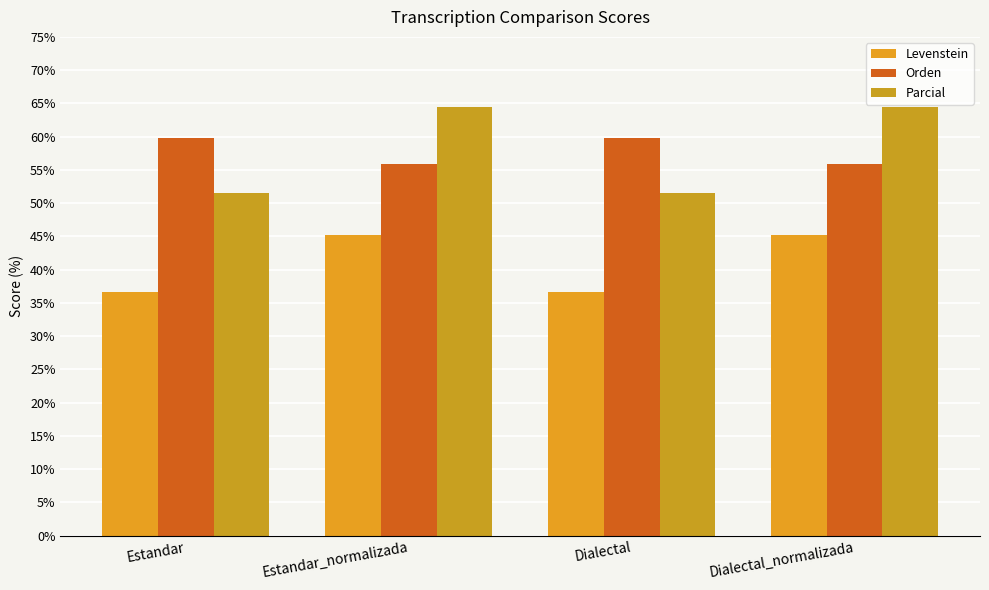

What is the maximum value shown in the chart?

64.5